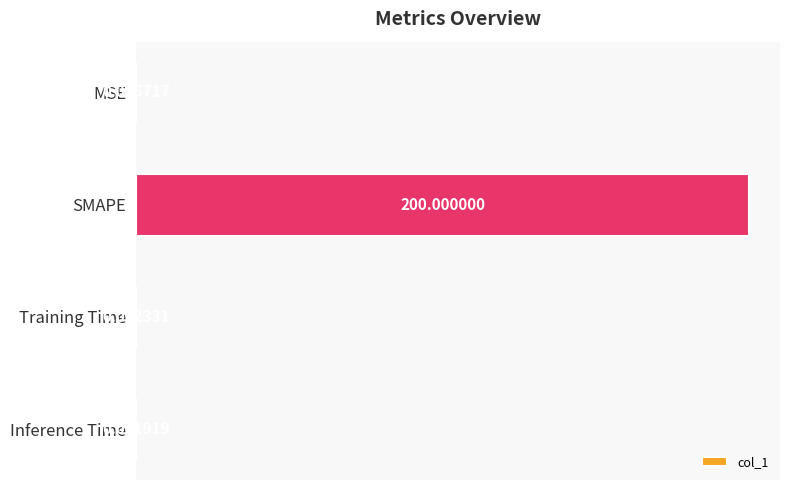

What is the sum of the values at MSE and SMAPE?

200.0